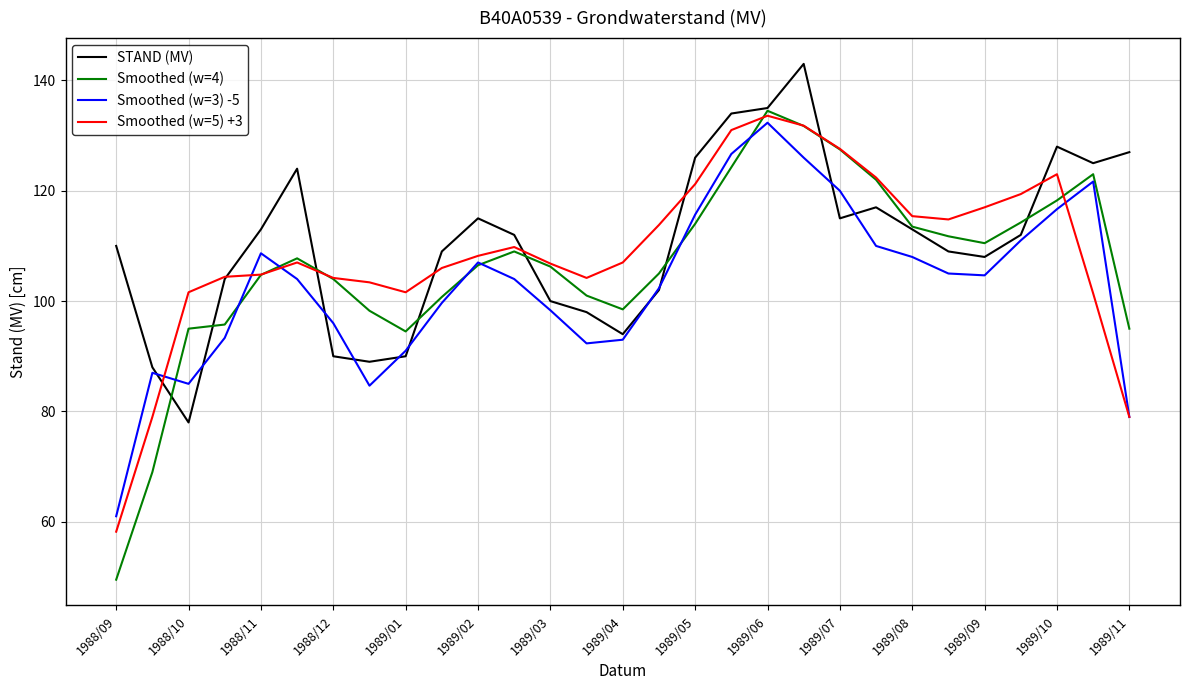

What is the highest value of the Smoothed (w=4) series?

134.5